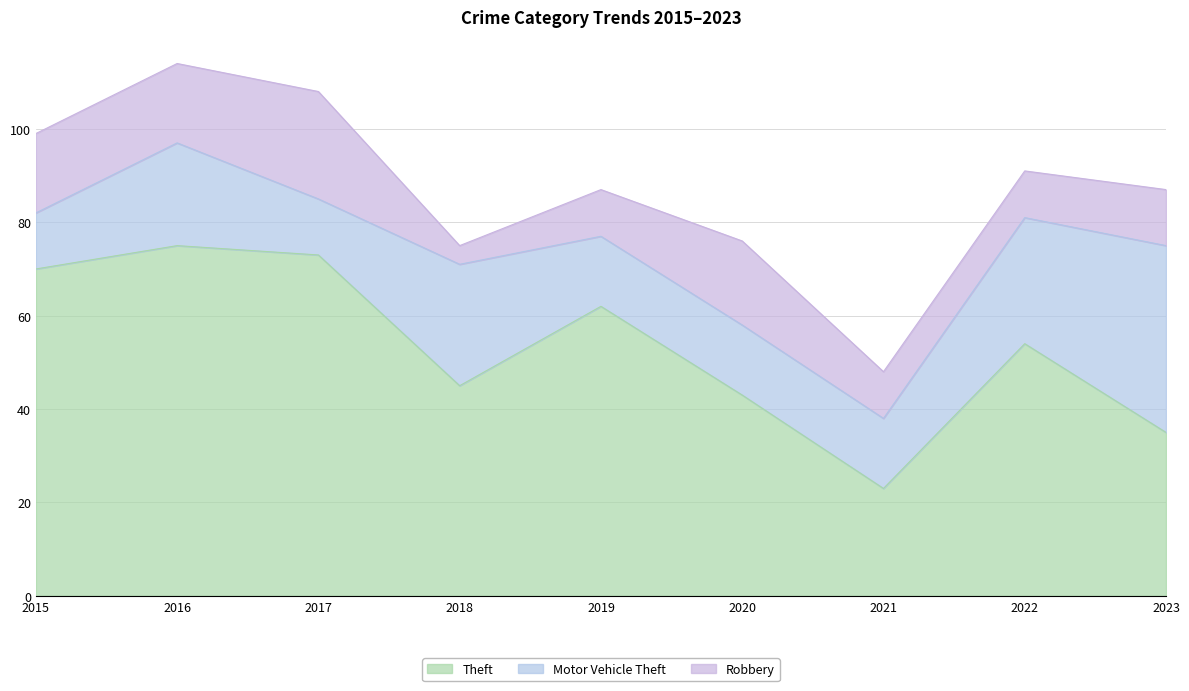

What is the difference between the highest and lowest values at 2020?

28